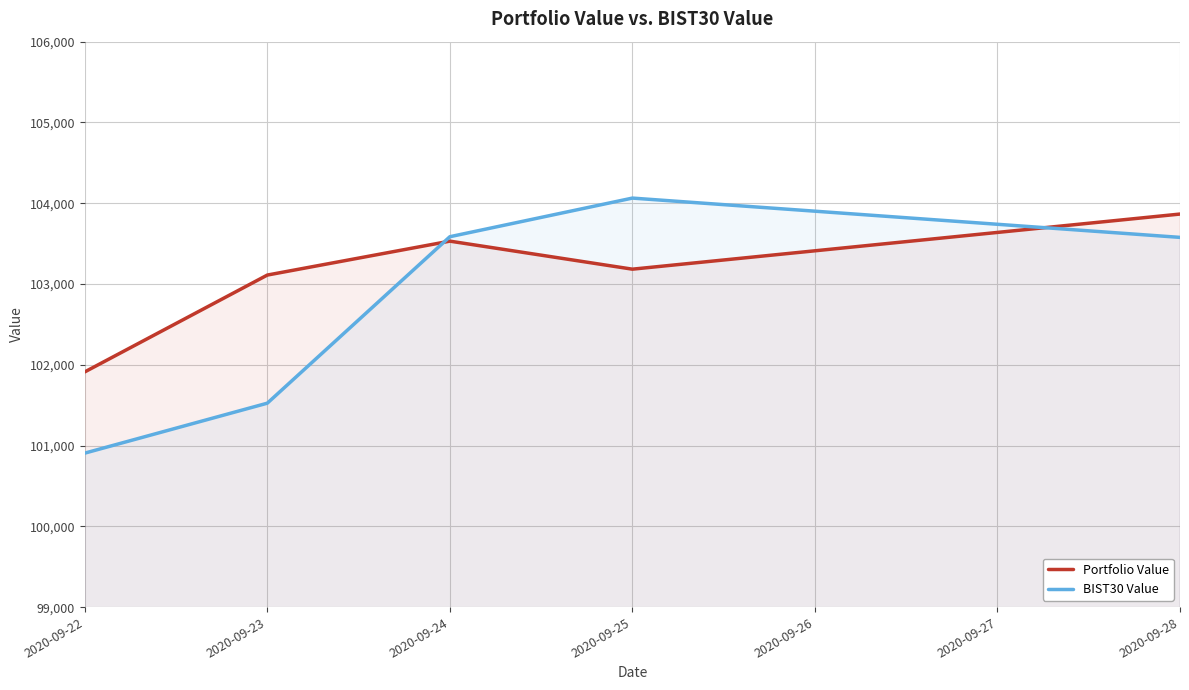

The value of BIST30 Value at 2020-09-24 is 103585.6. True or false?

True